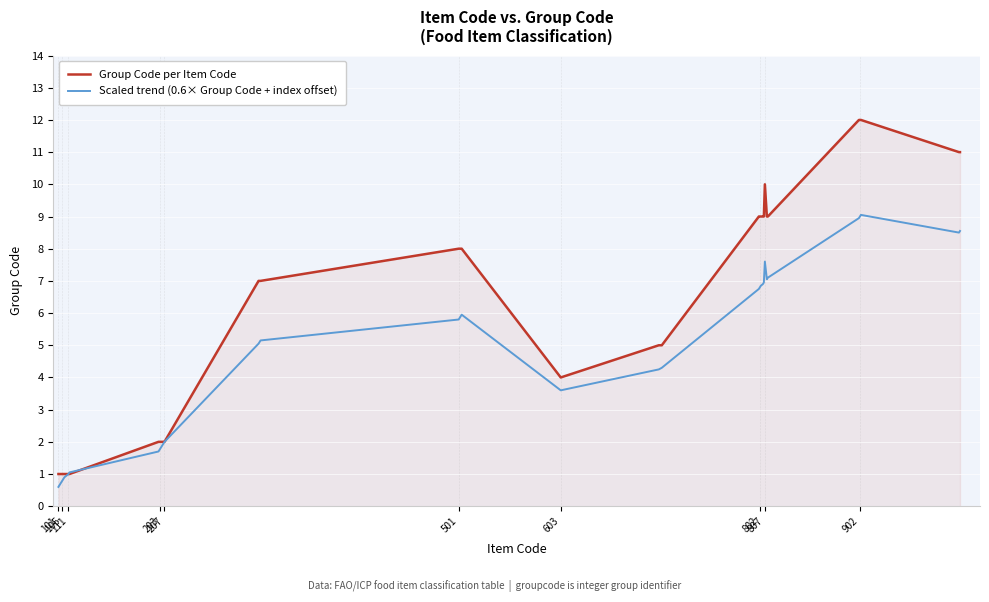

What is the minimum value for Scaled trend (0.6× Group Code + index offset)?

0.6